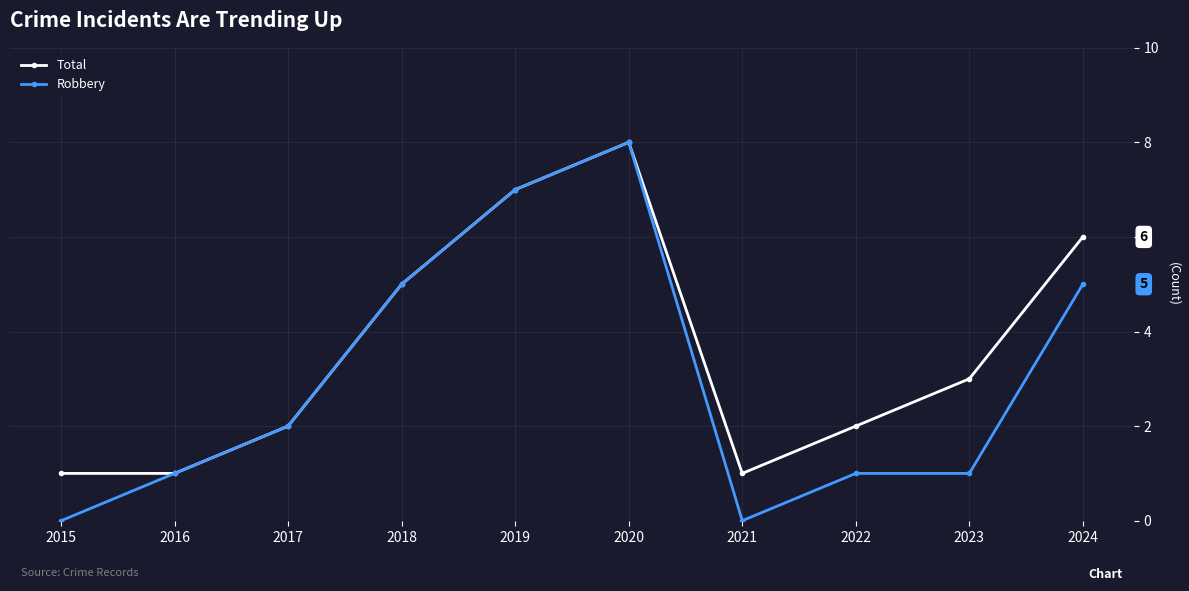

Where does the Total series first go above 3?

2018